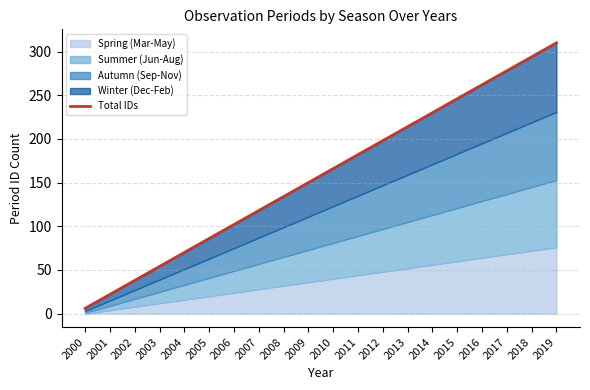

Rank the categories by value from lowest to highest.

2000, 2001, 2002, 2003, 2004, 2005, 2006, 2007, 2008, 2009, 2010, 2011, 2012, 2013, 2014, 2015, 2016, 2017, 2018, 2019